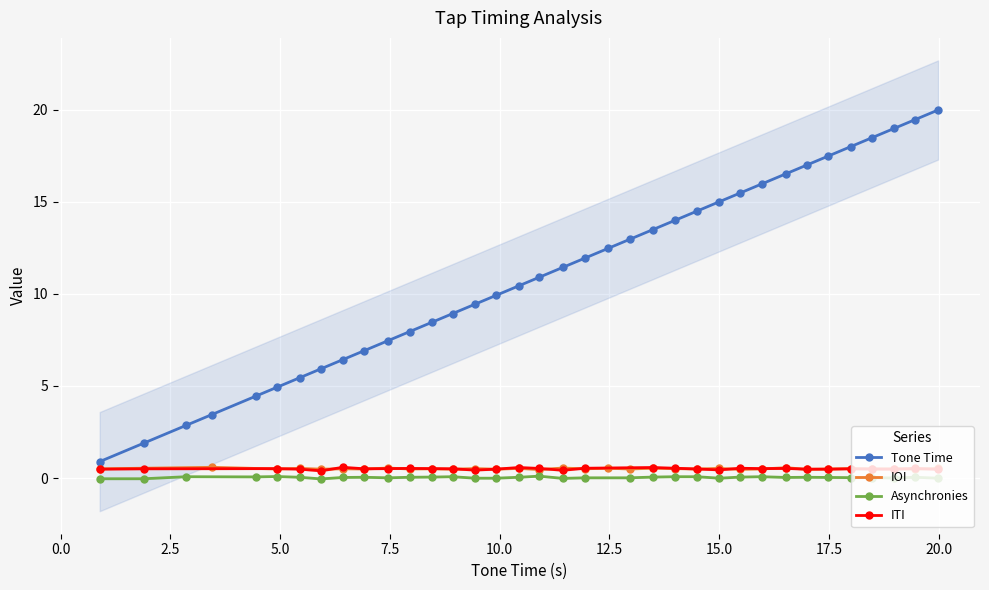

What is the value of the Tone Time point at the 16th from the left?

9.9